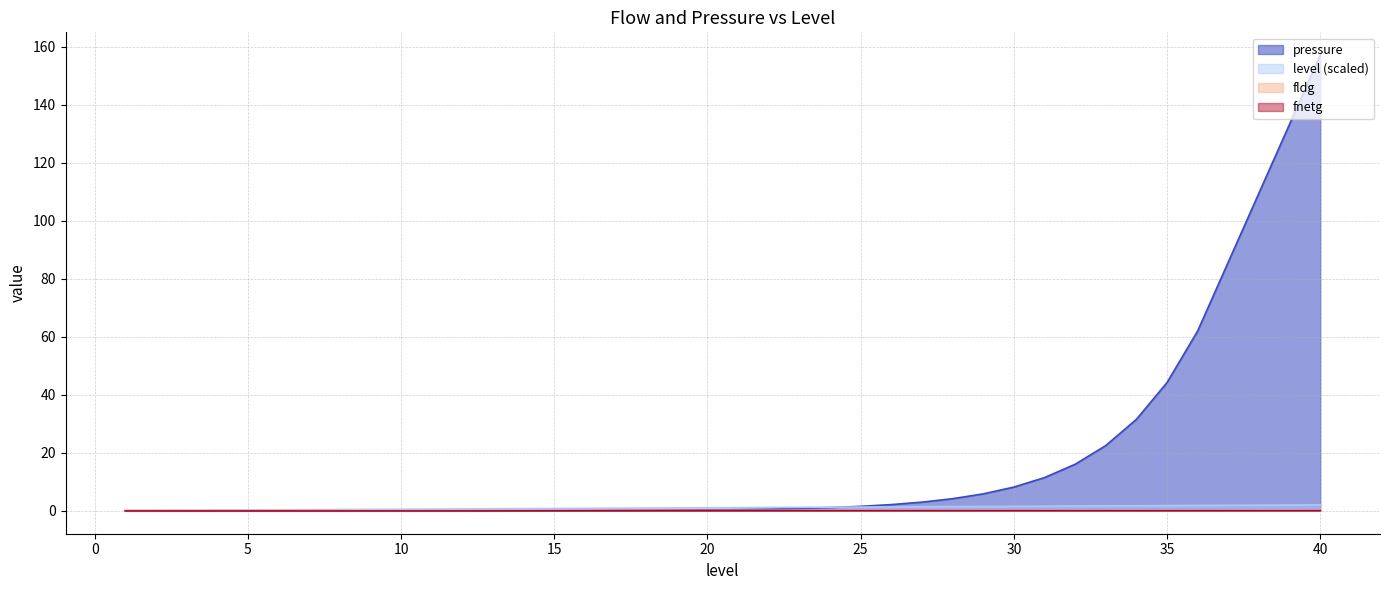

List the labels in order of level value, smallest first.

1, 2, 3, 4, 5, 6, 7, 8, 9, 10, 11, 12, 13, 14, 15, 16, 17, 18, 19, 20, 21, 22, 23, 24, 25, 26, 27, 28, 29, 30, 31, 32, 33, 34, 35, 36, 37, 38, 39, 40